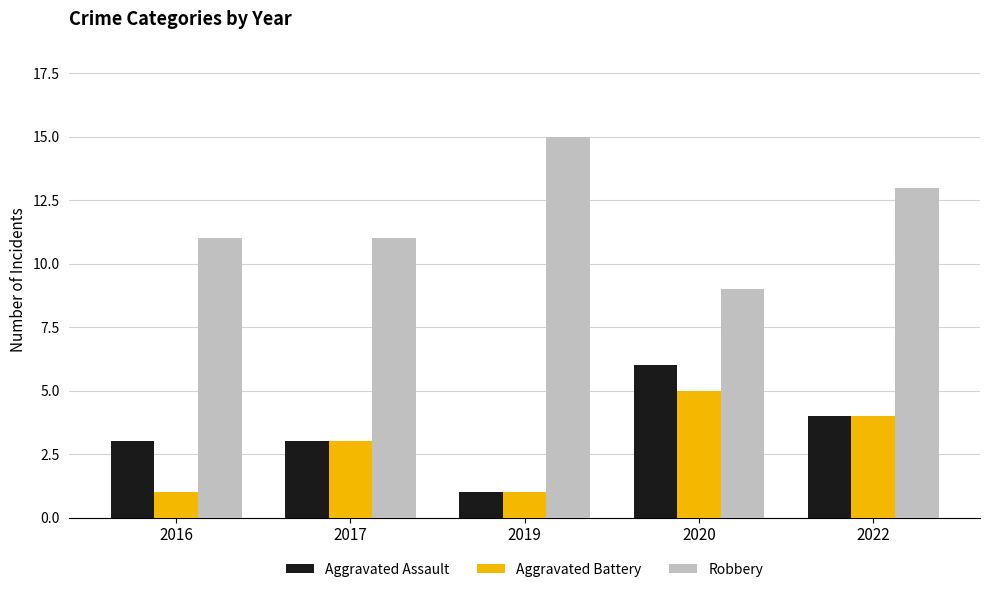

At which category is the sum across all series the highest?

2022